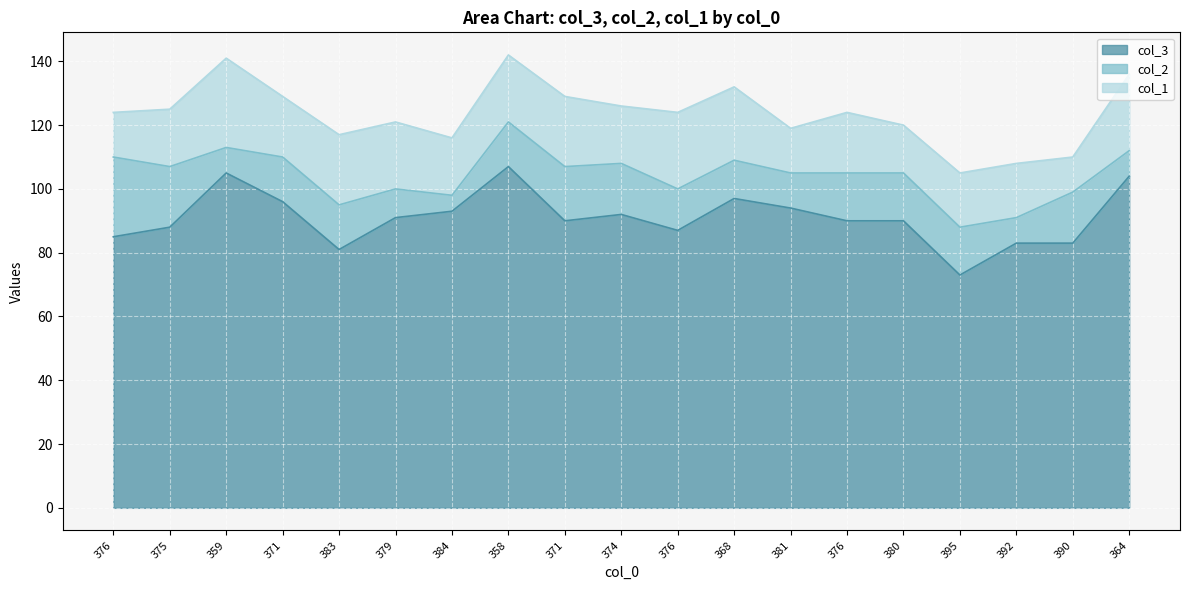

True or false: col_3 has more than 2 interior local peaks.

True